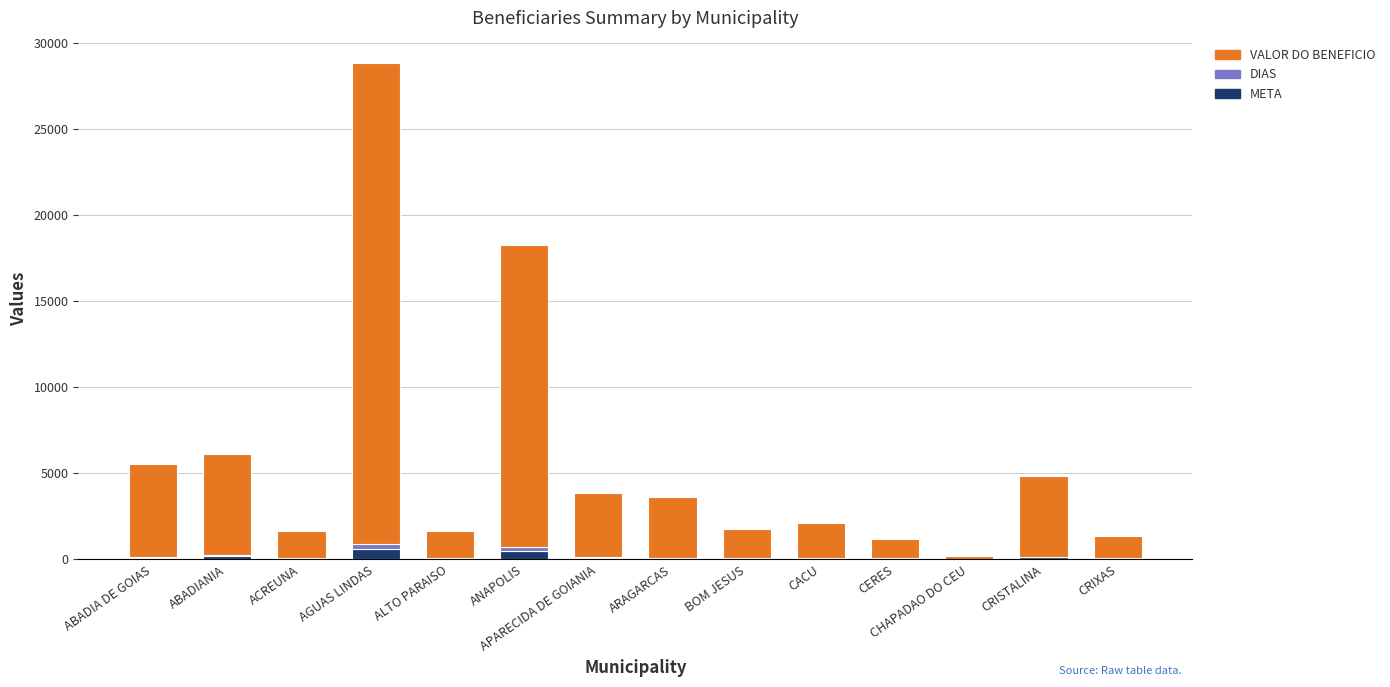

At which category is the sum across all series the highest?

AGUAS LINDAS